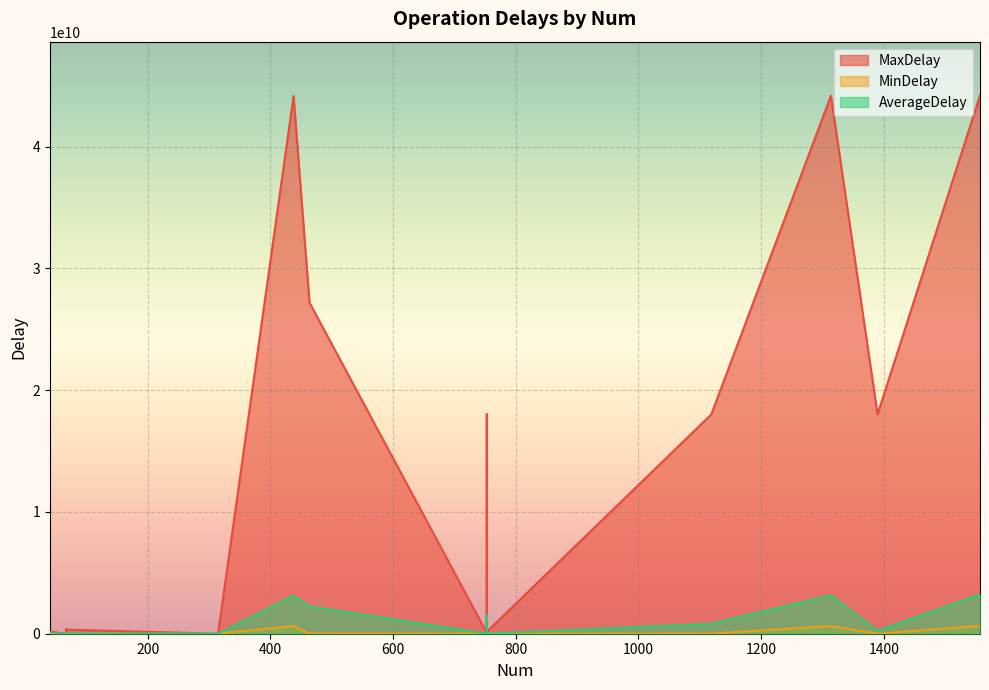

What is the average value of the AverageDelay series?

845627371.9